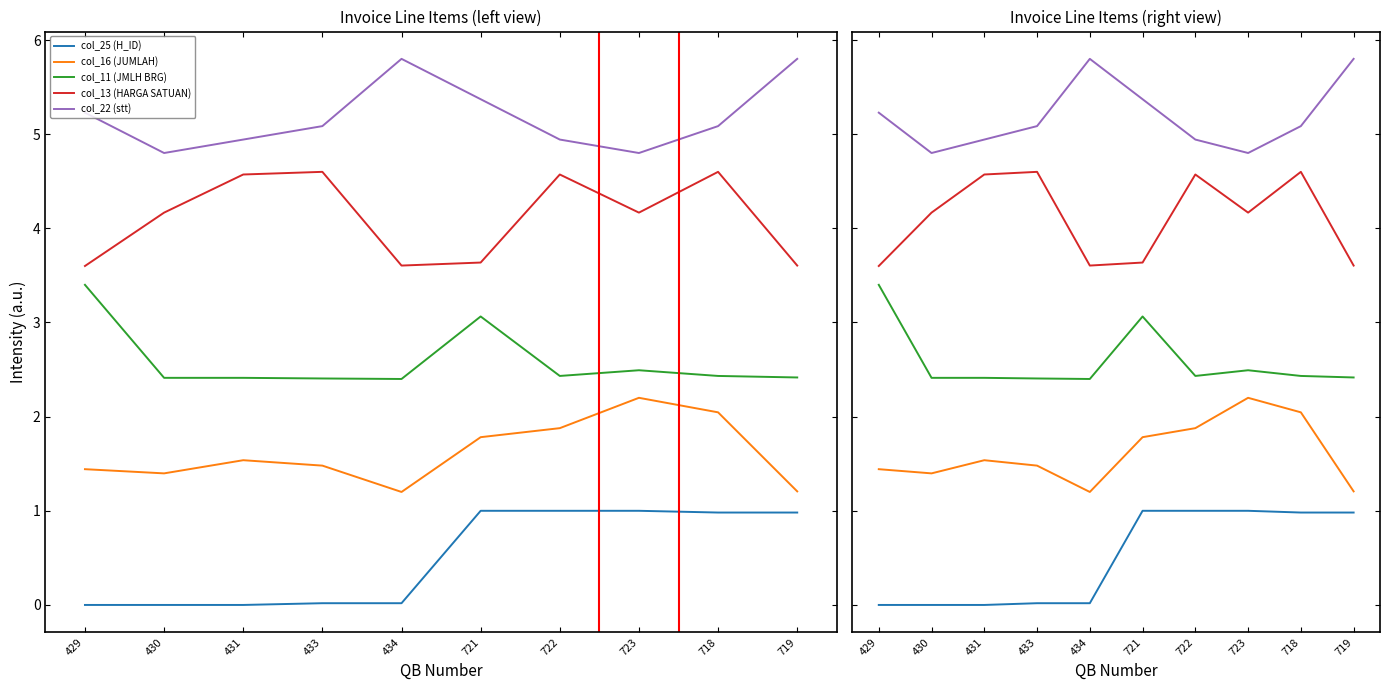

What position from the left is 723?

8